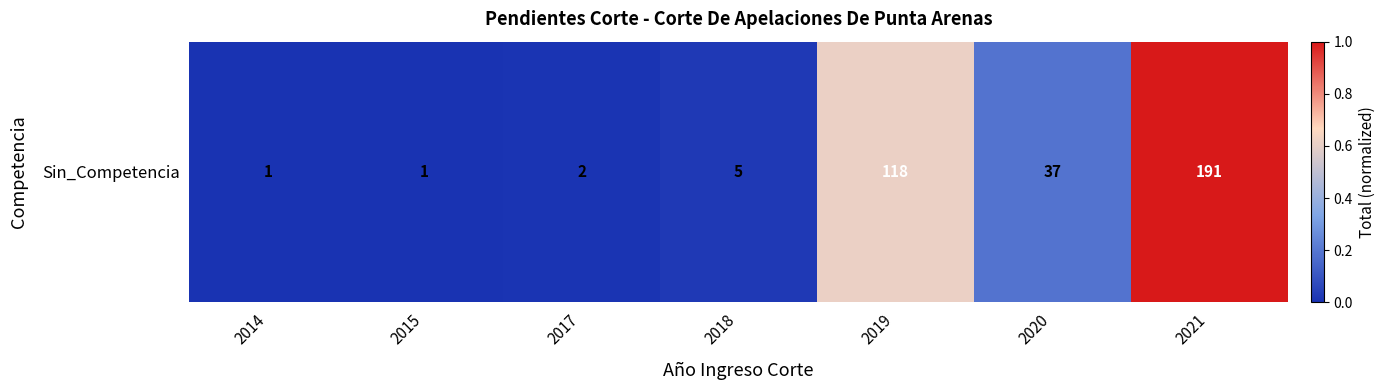

Where is the data nearest to the value 0?

2014